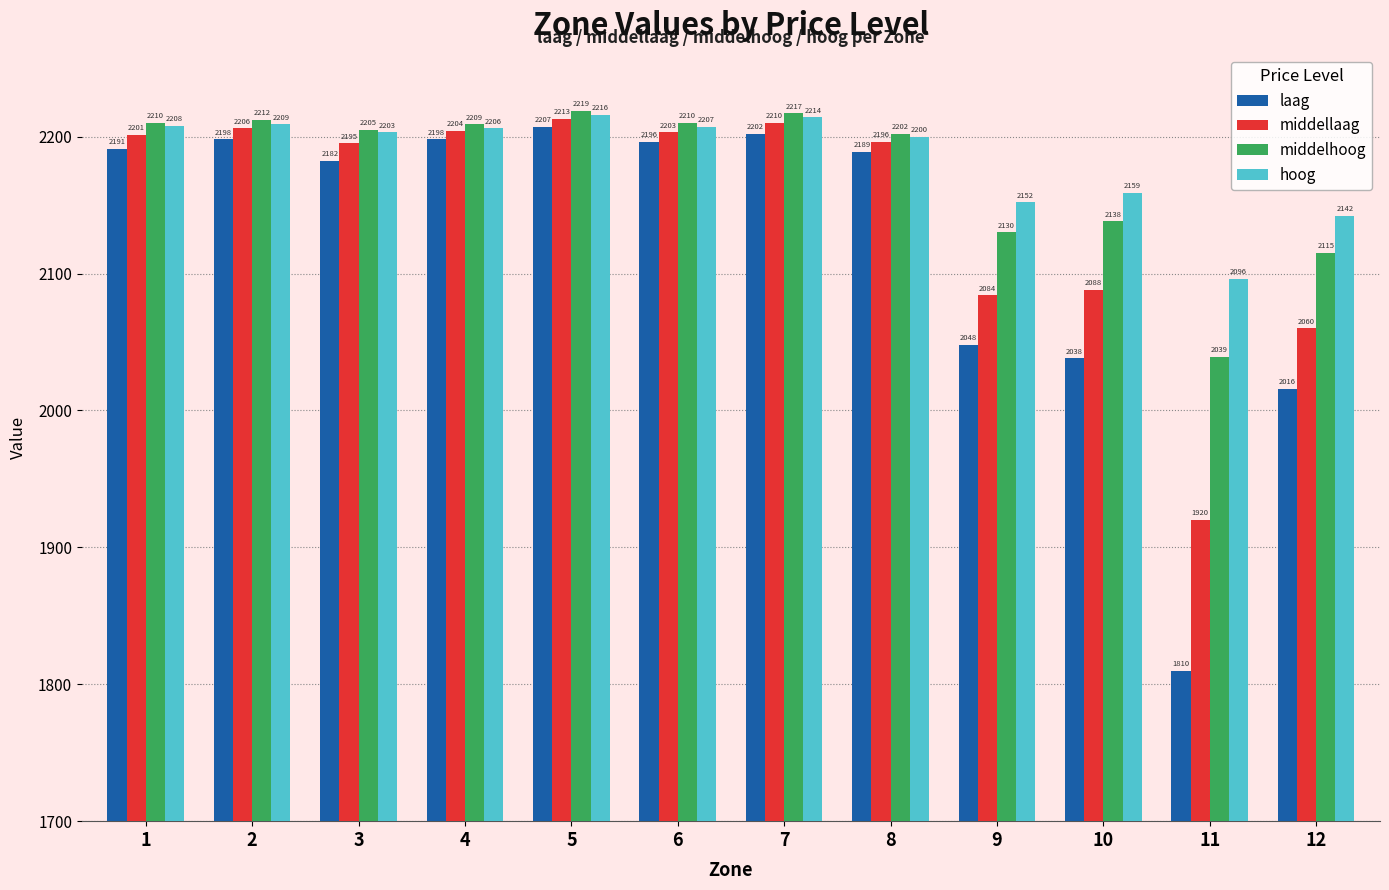

What is the difference between the highest and lowest values at 3?

23